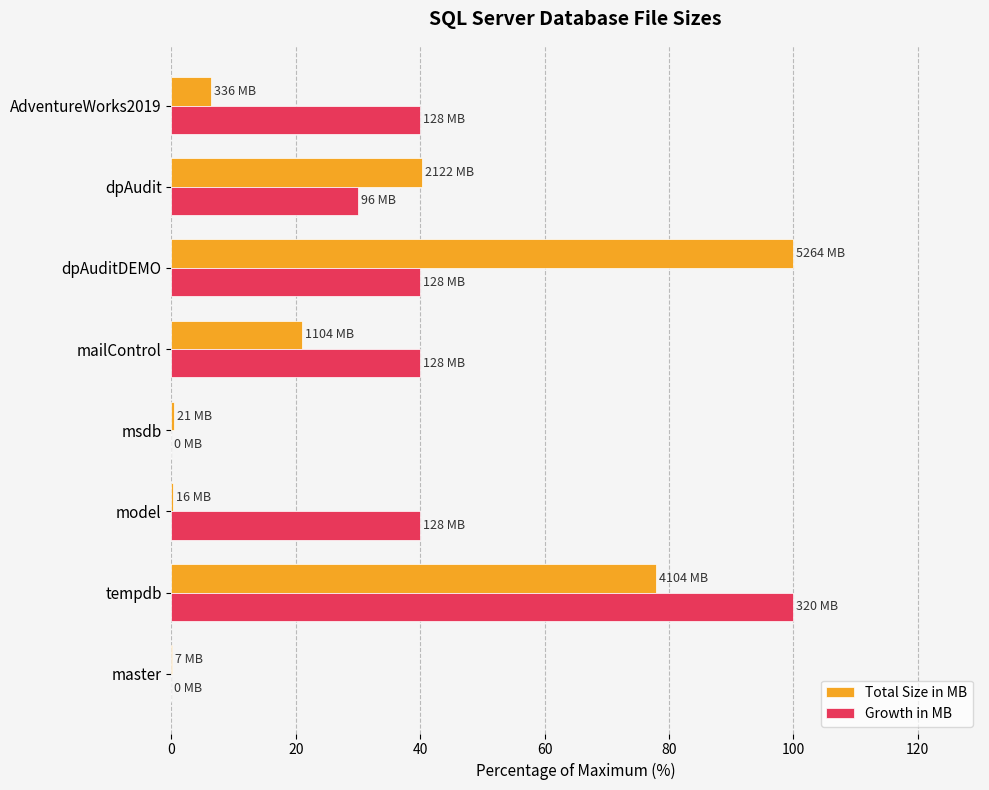

At which label is Total Size in MB closest to 50?

dpAudit